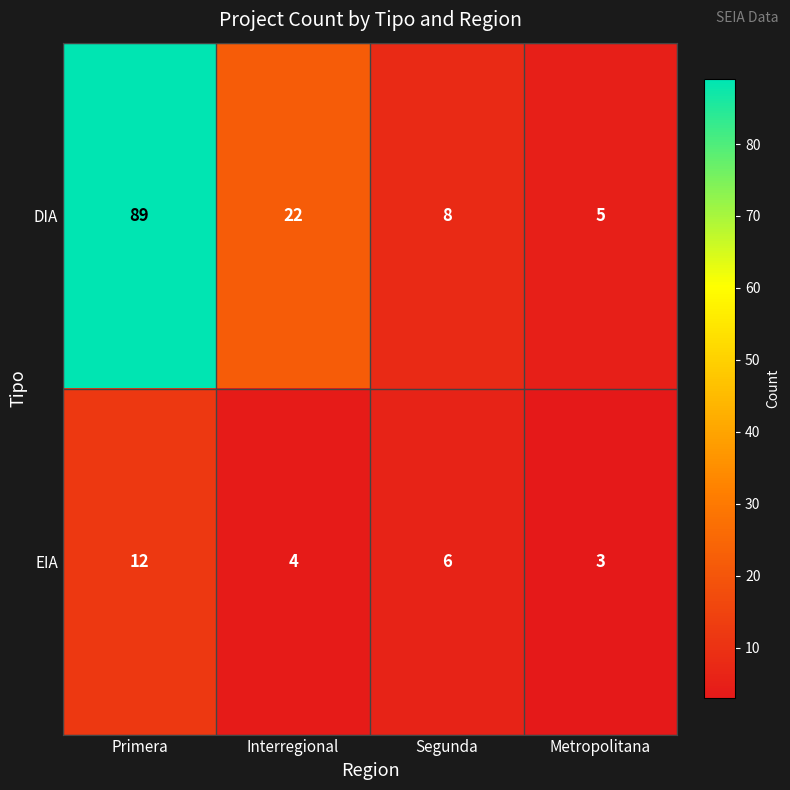

What is the lowest value of the DIA series?

5